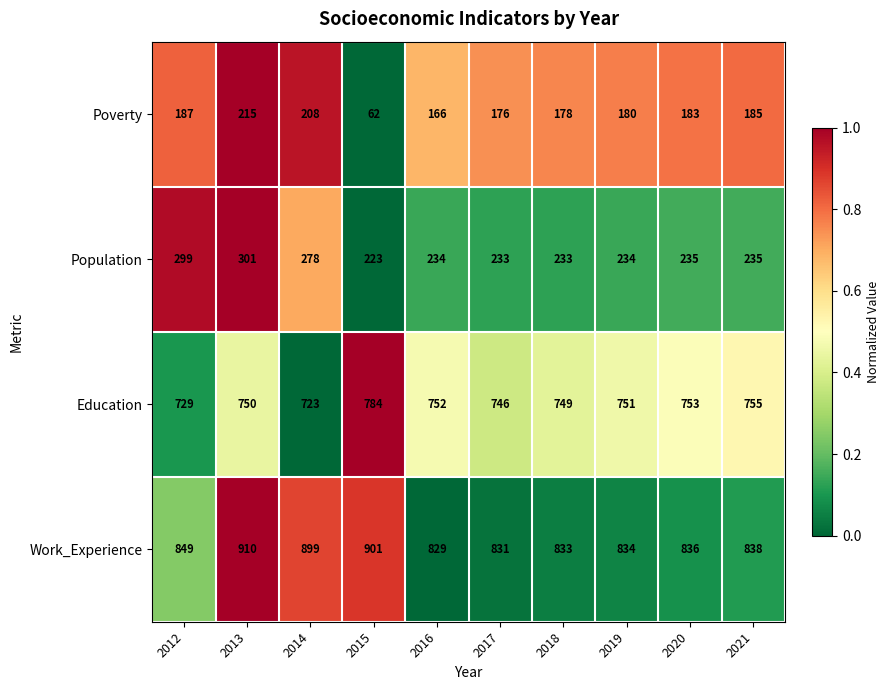

What is the maximum value for Work_Experience?

910